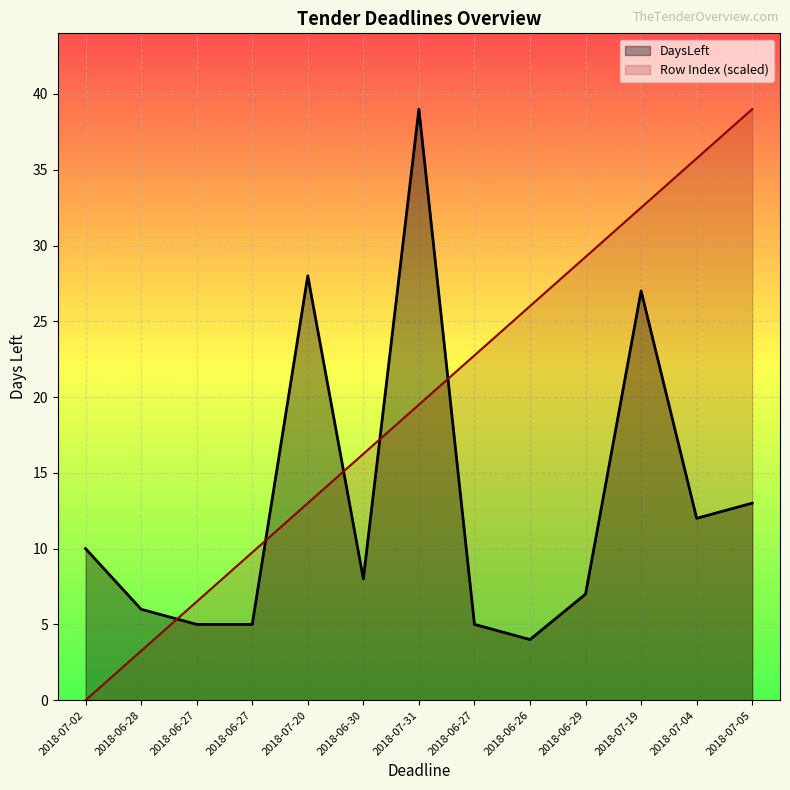

How many lines are shown in the chart?

2